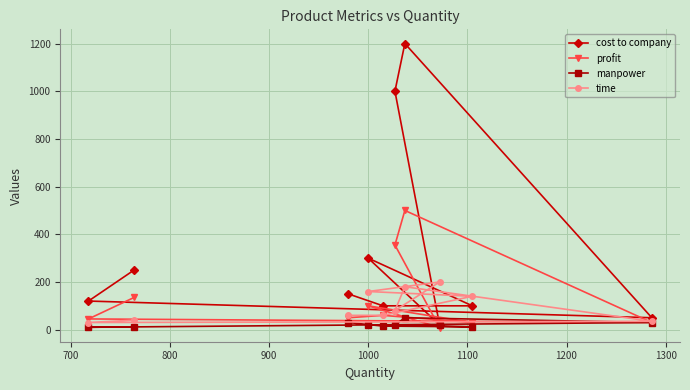

How many lines are shown in the chart?

4